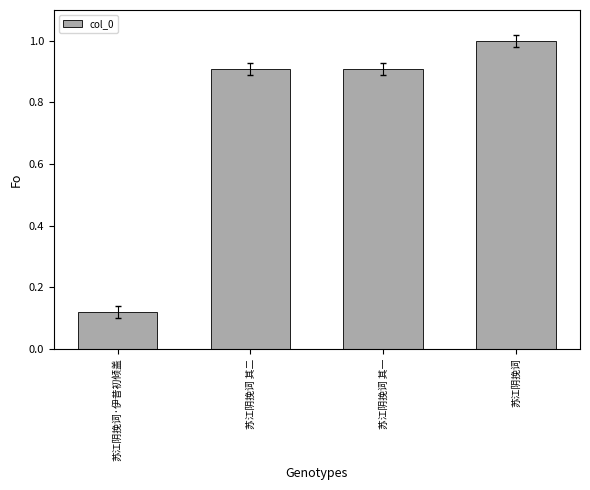

The chart shows a value of 0.3 at 苏江阴挽词 其二. True or false?

False